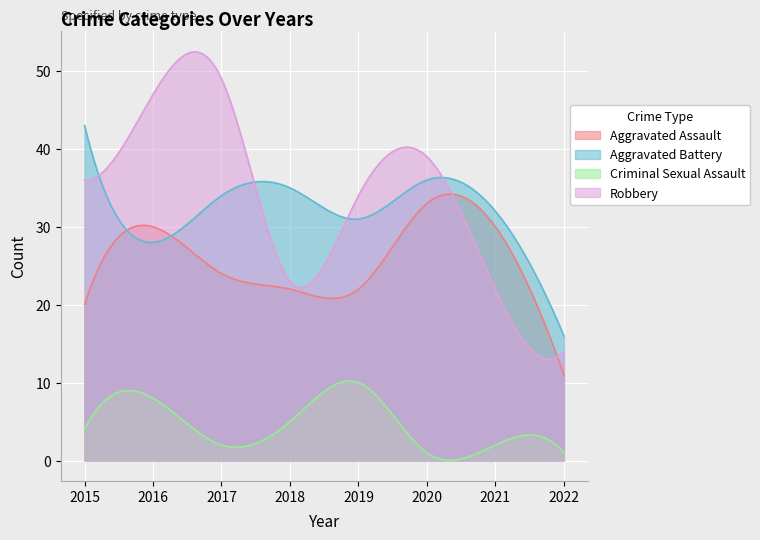

What are all the series names shown in the legend?

Aggravated Assault, Aggravated Battery, Criminal Sexual Assault, Robbery